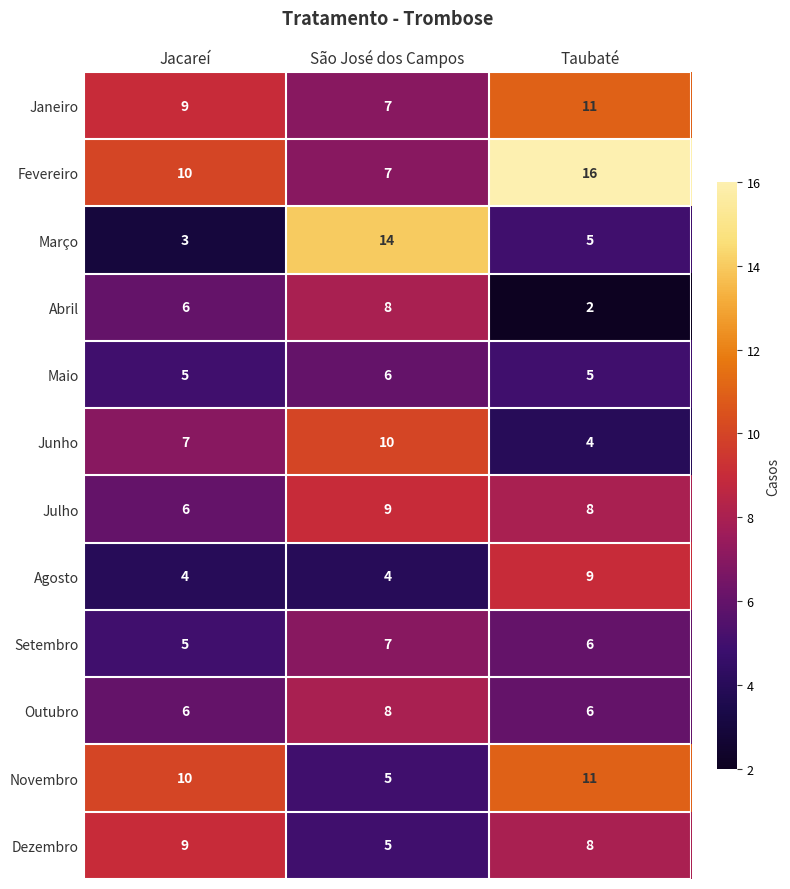

What is the average value of the Novembro series?

9